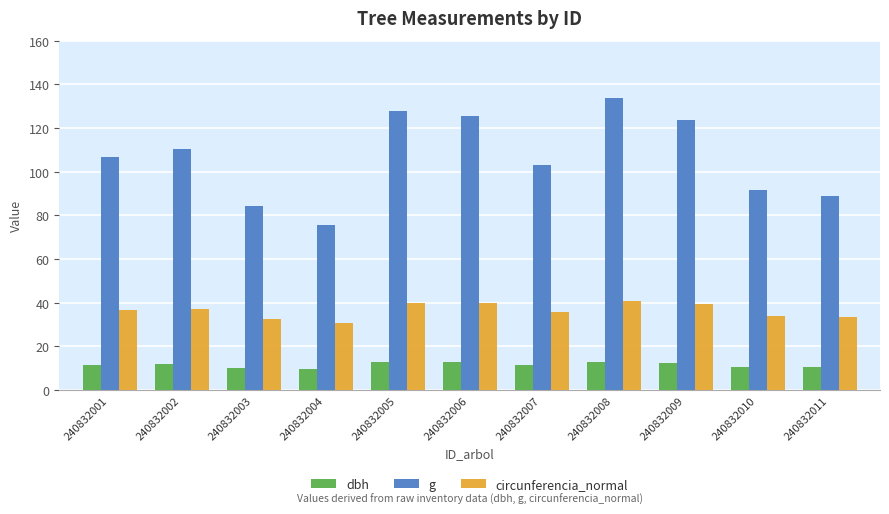

The g series shows 110.3 at 240832002. True or false?

True